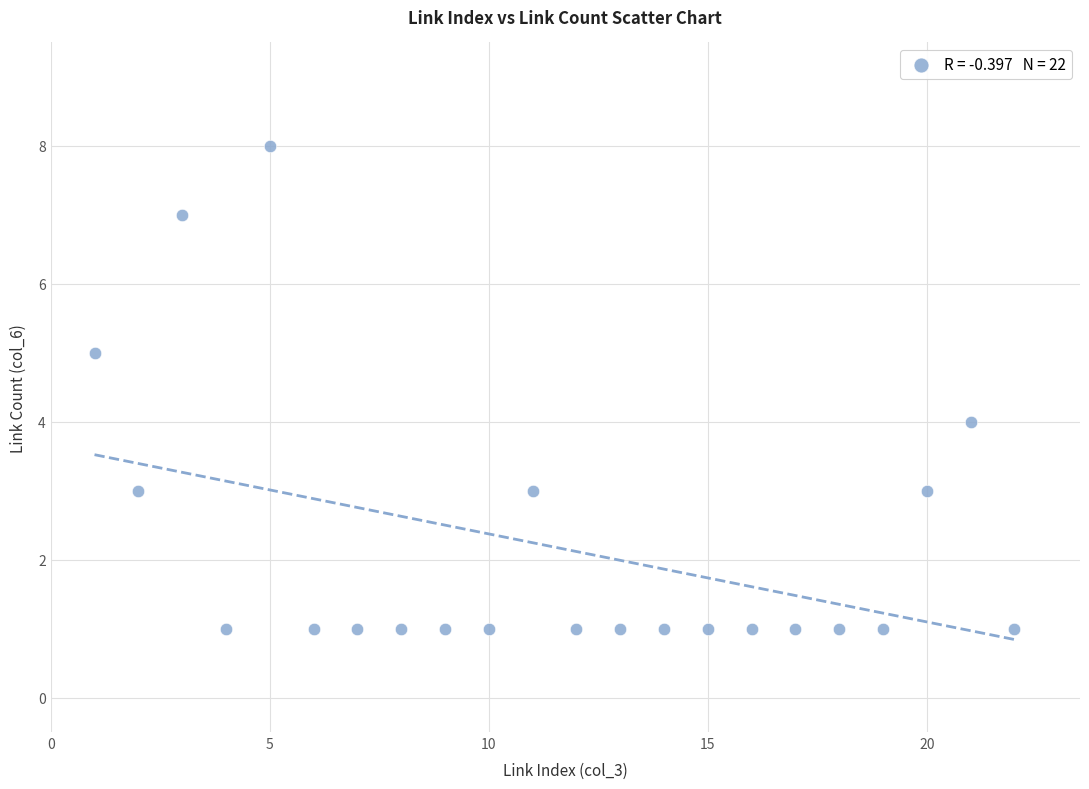

What is the range of X values (max minus min)?

21